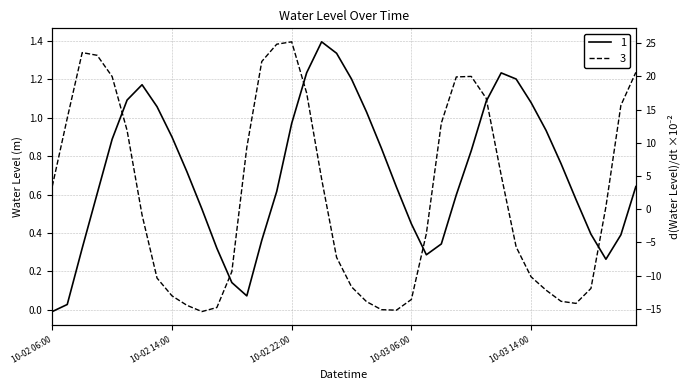

The value at 2023-10-03 12:00 is 0.3. True or false?

False